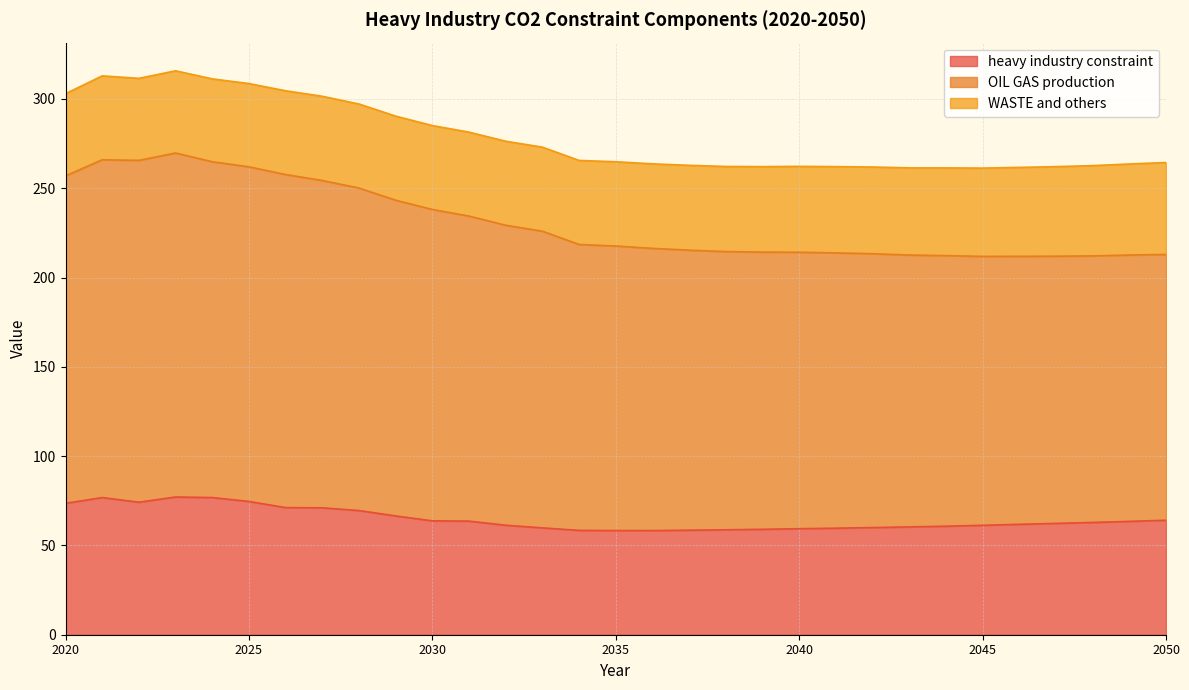

What are all the series names shown in the legend?

heavy industry constraint, OIL GAS production, WASTE and others